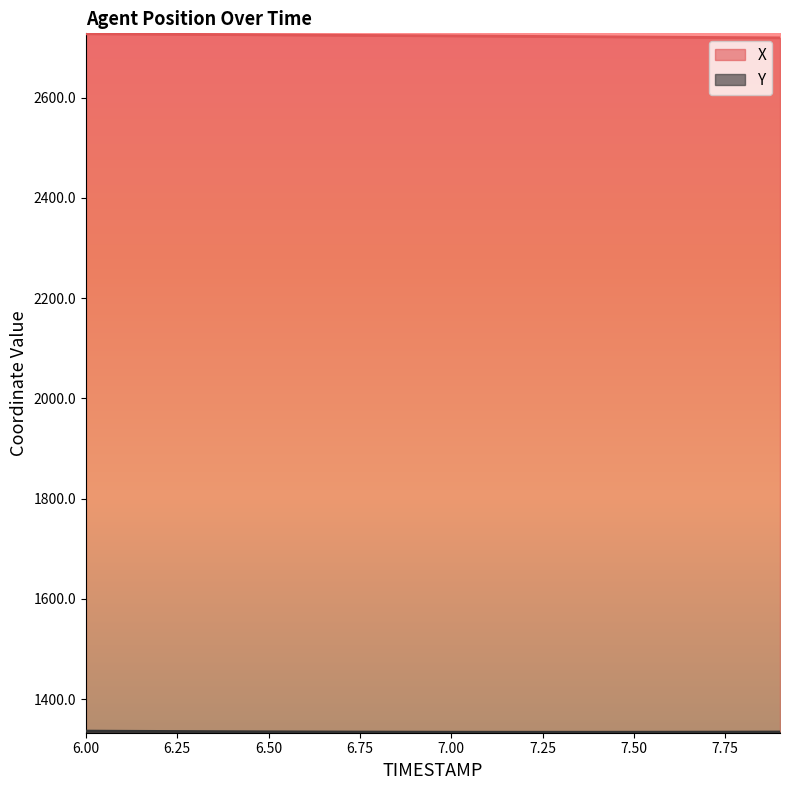

True or false: X and Y cross at least once.

False